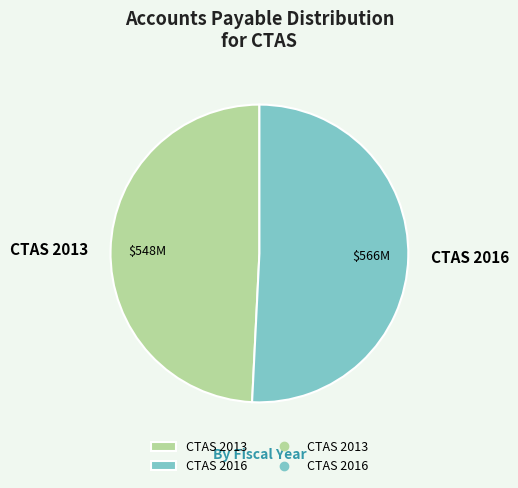

What is the largest slice in the pie chart?

CTAS 2016